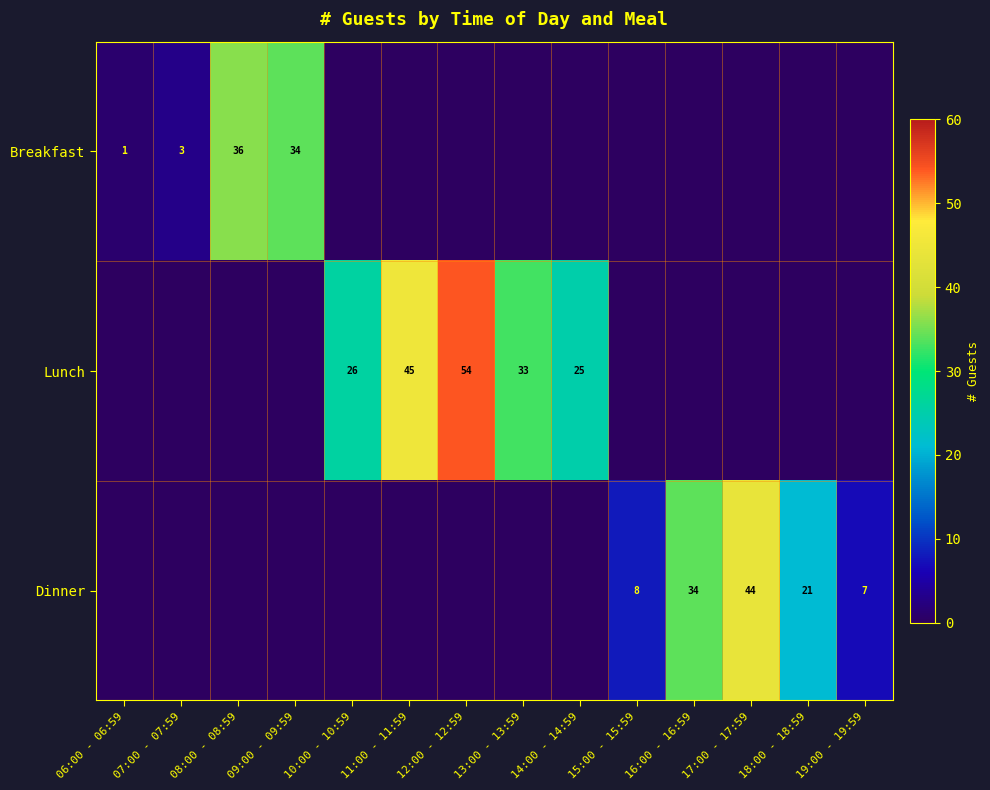

Is it true that Dinner equals 21 at 18:00 - 18:59?

True